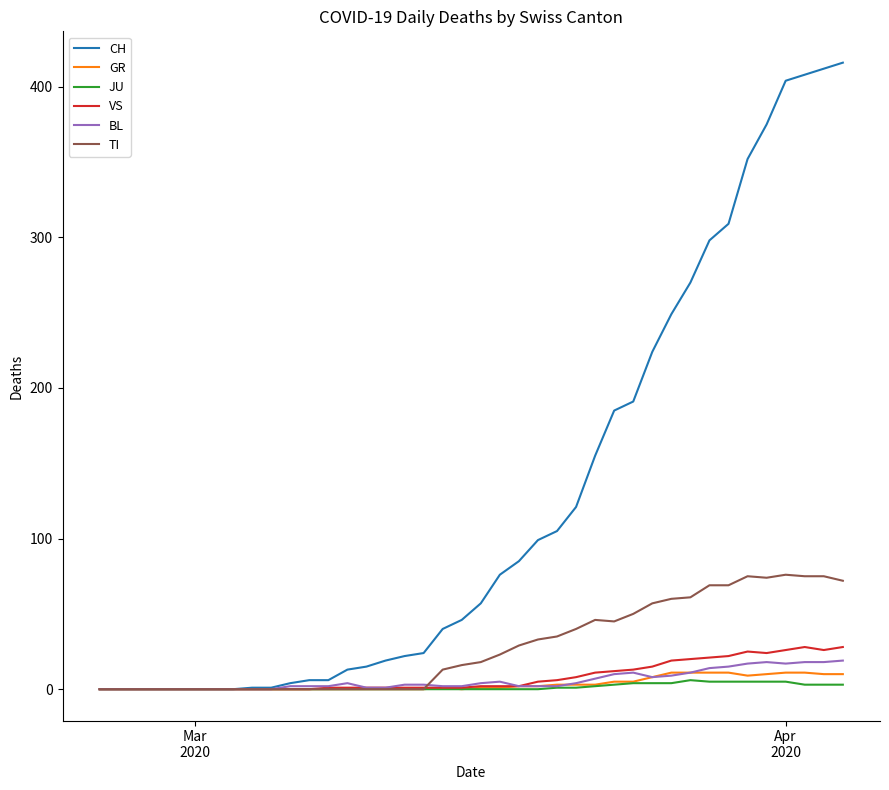

Which series has the largest total across all categories?

CH